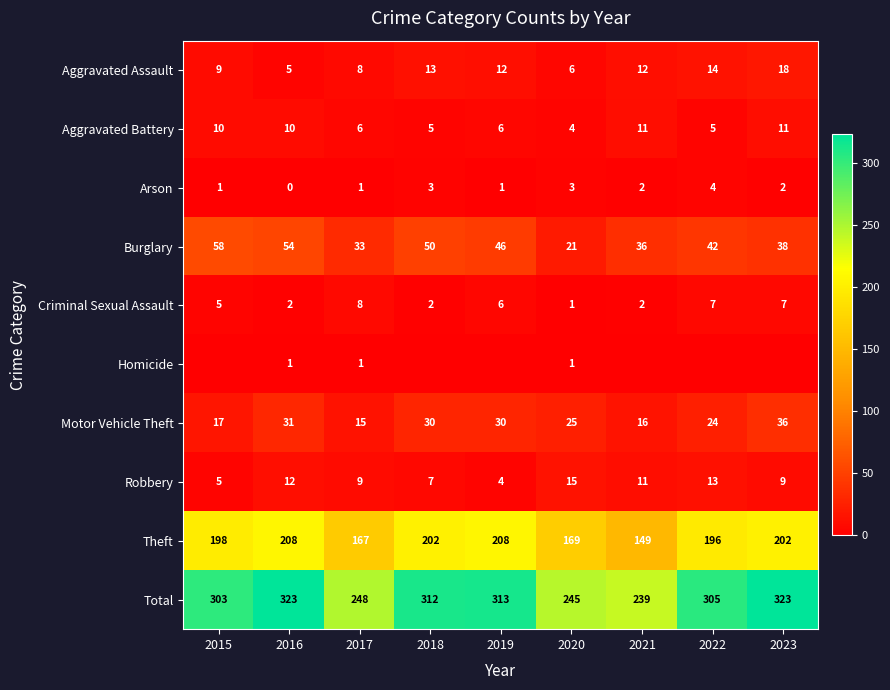

How many series are shown in this chart?

10